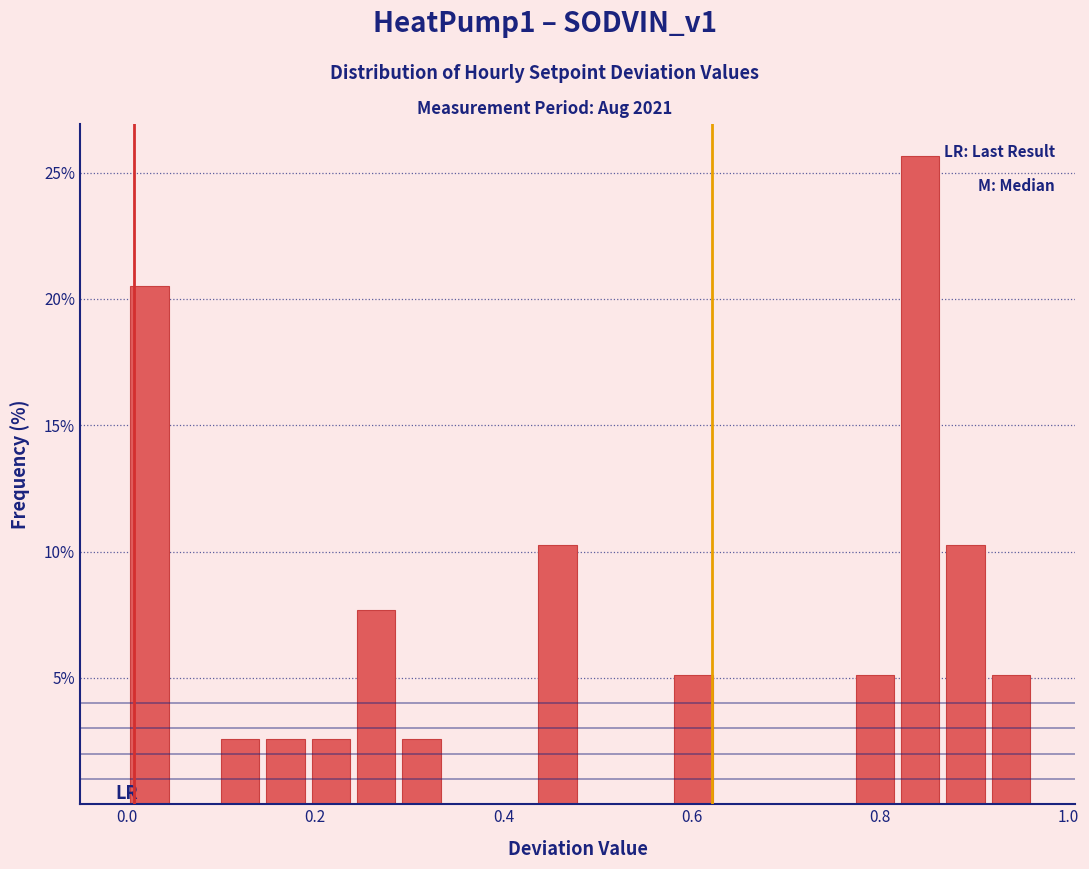

Around what value on the x-axis is the tallest bar? Give the approximate position of its centre, as read against the axis.

0.84